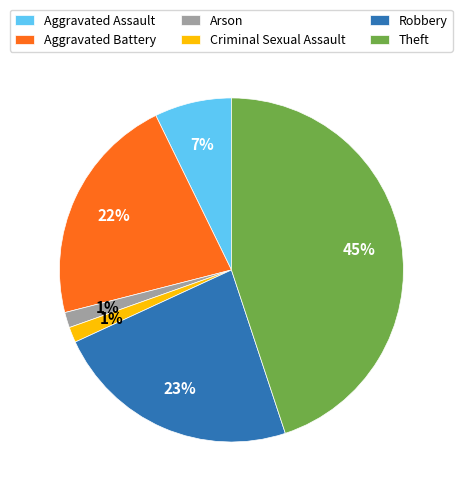

To the nearest percent, what is the average slice percentage?

17%